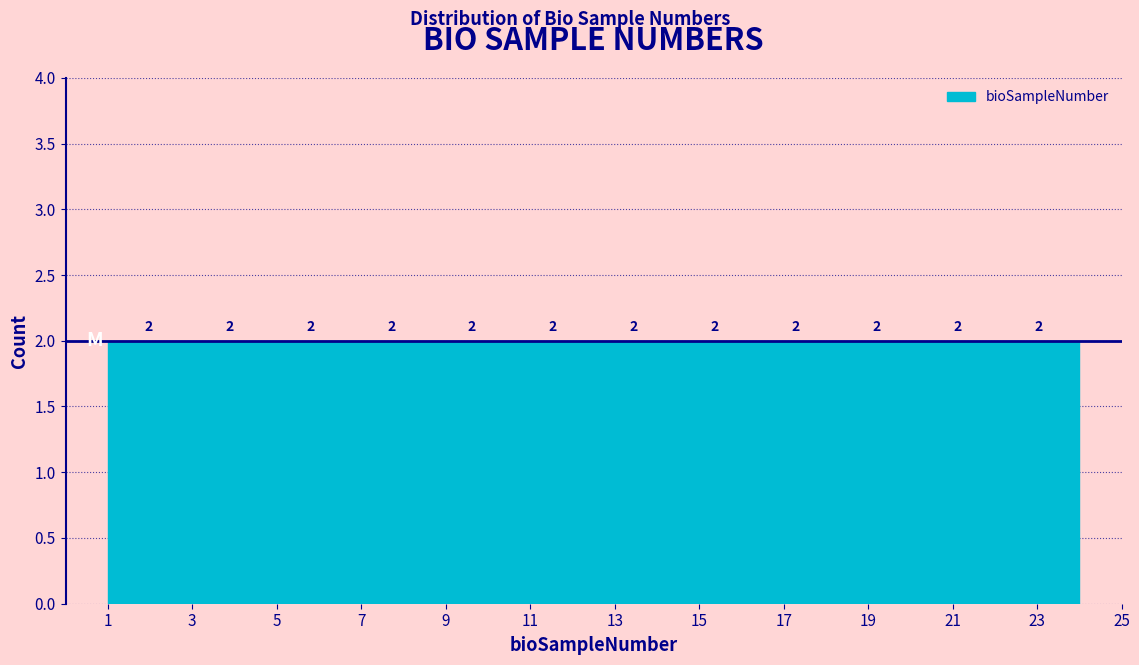

Reading left to right, transcribe this chart: for each bar, give the range it covers on the x-axis and its height. The bar edges are not printed on the chart, so give them approximately, as read against the axis.

1.0 to 3.0: 2
3.0 to 4.8: 2
4.8 to 6.8: 2
6.8 to 8.6: 2
8.6 to 10.6: 2
10.6 to 12.6: 2
12.6 to 14.4: 2
14.4 to 16.4: 2
16.4 to 18.2: 2
18.2 to 20.2: 2
20.2 to 22.0: 2
22.0 to 24.0: 2